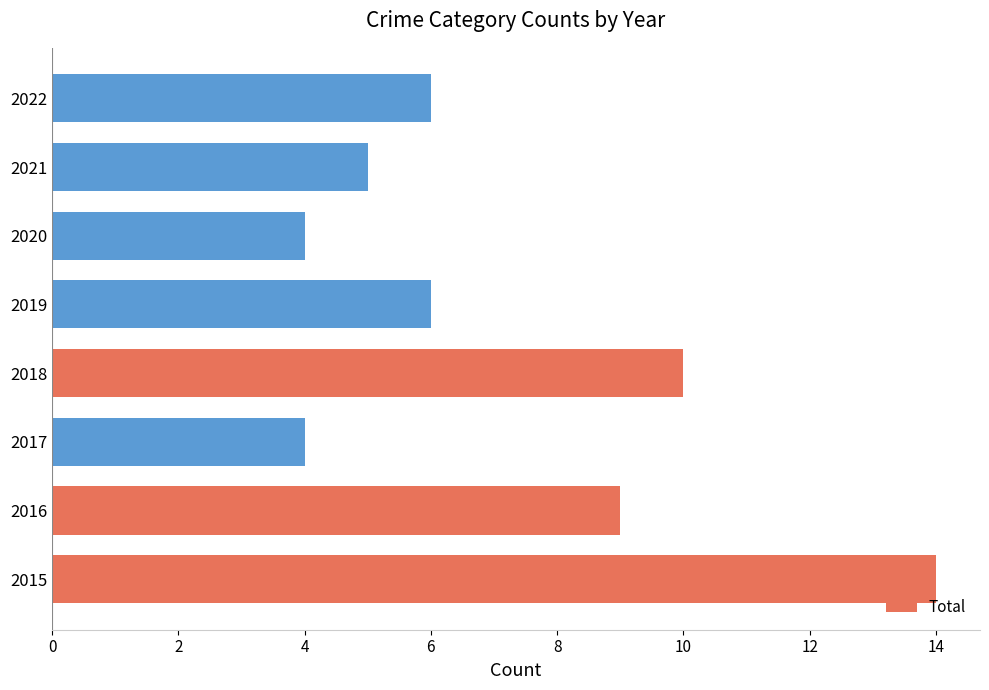

Does the chart contain stacked bars?

No